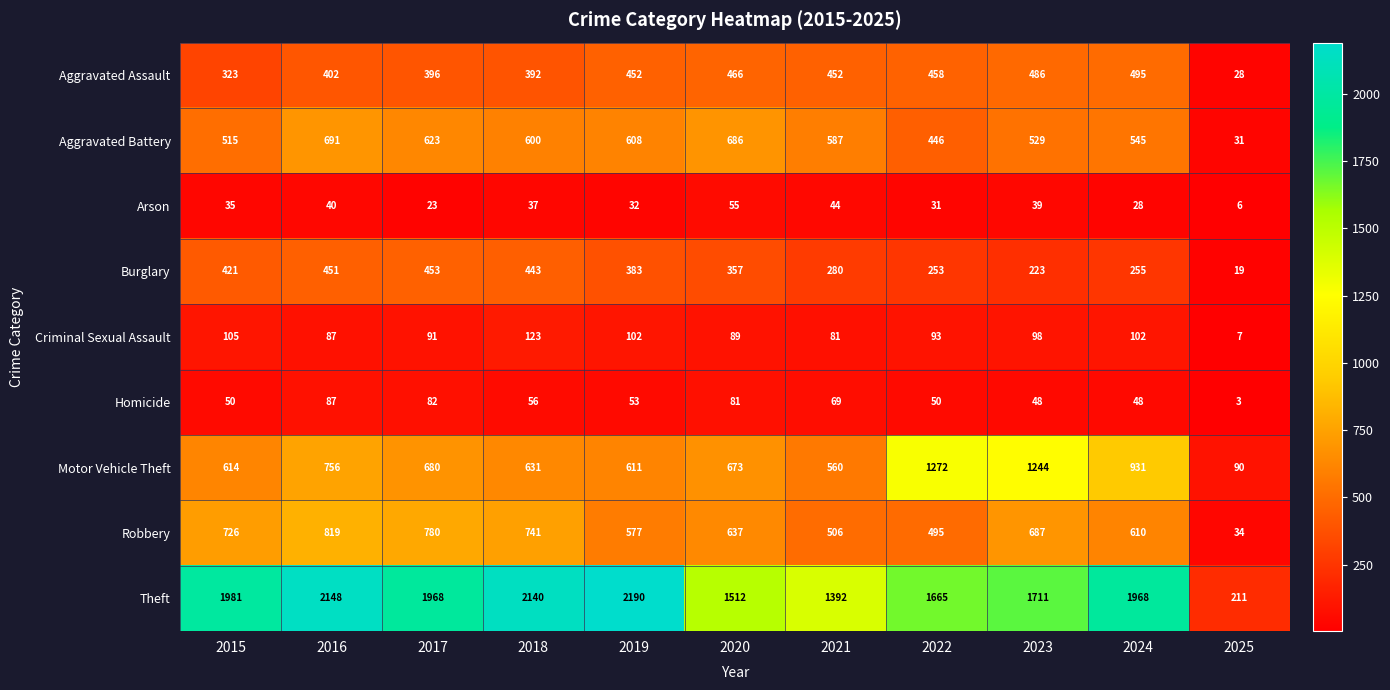

Which series has the largest range (max minus min)?

Theft